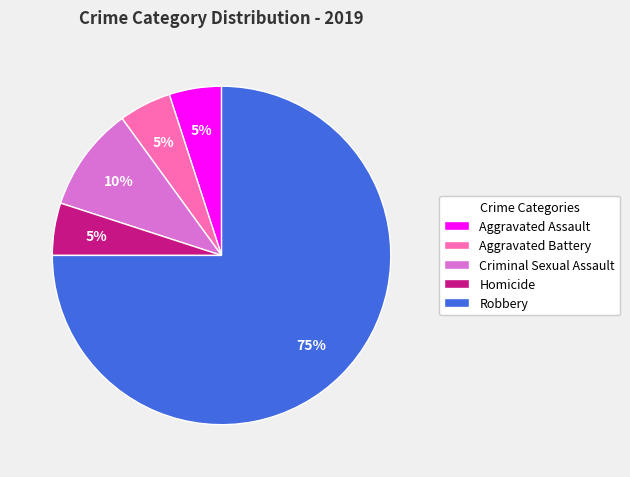

Is it true that Aggravated Battery is 1% of the pie?

False